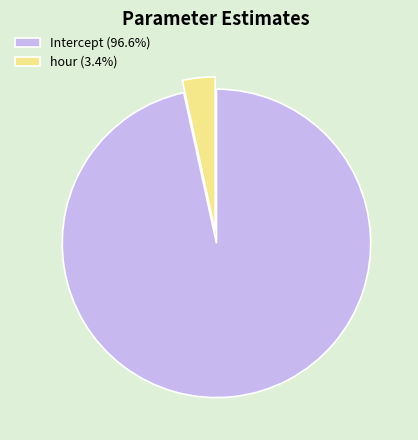

Count the number of slices in the pie.

2